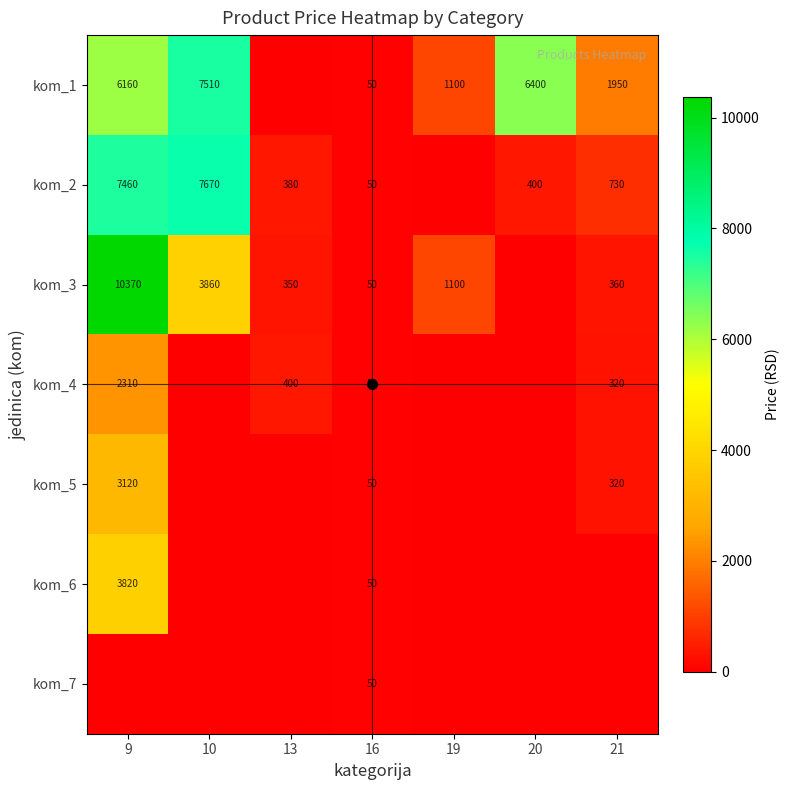

Read the kom_4 value at 13, to the nearest 100.

400